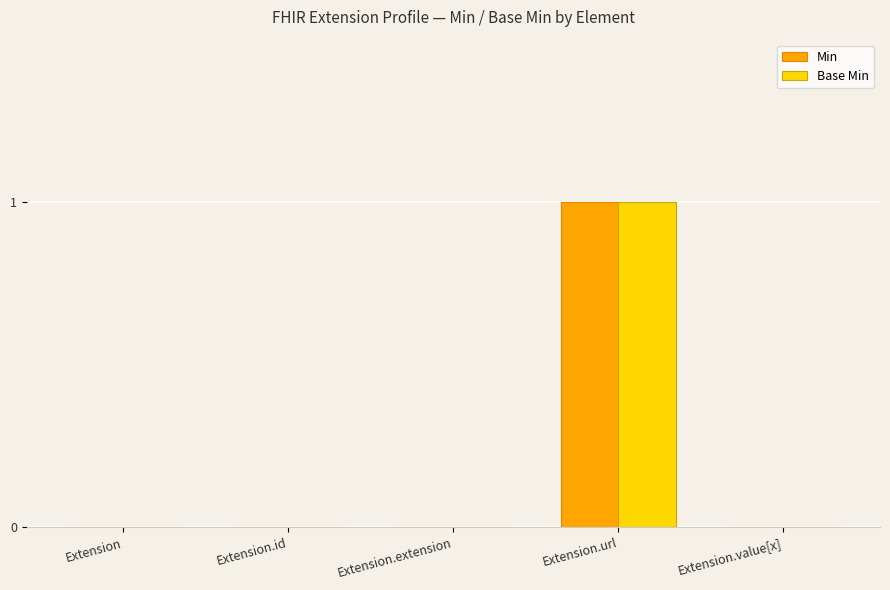

Are the bars horizontal?

No